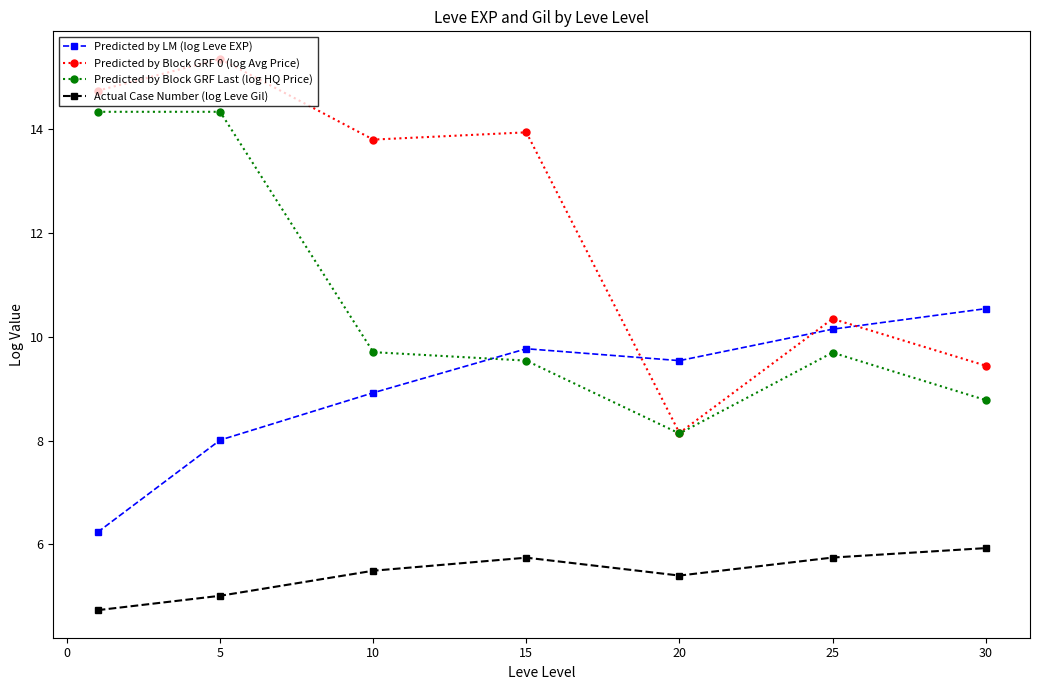

True or false: Actual Case Number (log Leve Gil) and Predicted by Block GRF 0 (log Avg Price) intersect in this chart.

False